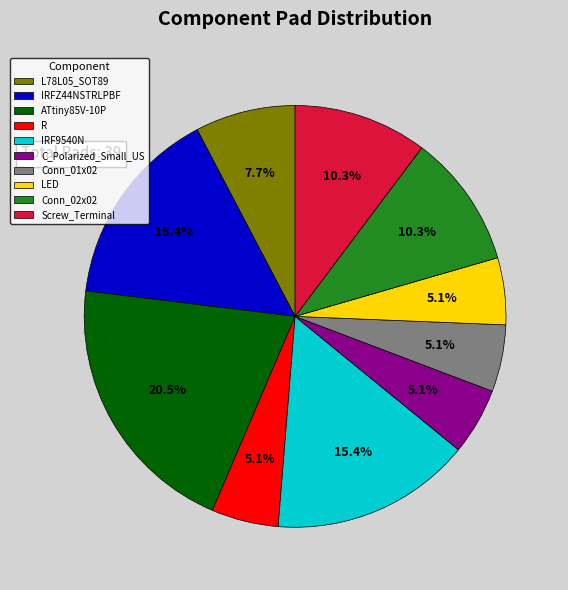

Do C_Polarized_Small_US and IRF9540N together represent more than half of the pie?

No